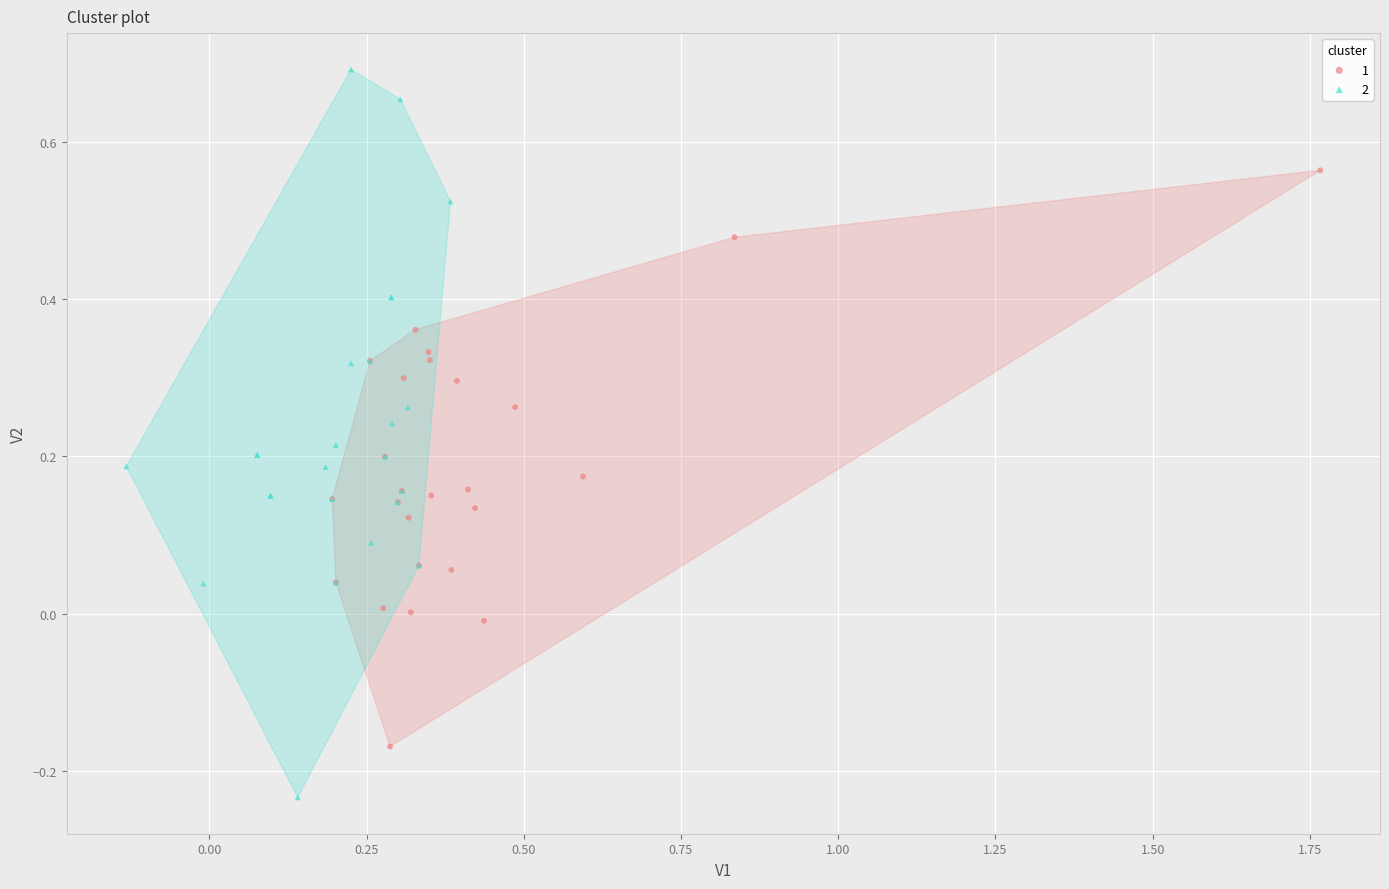

Which series contains the lowest Y value?

2